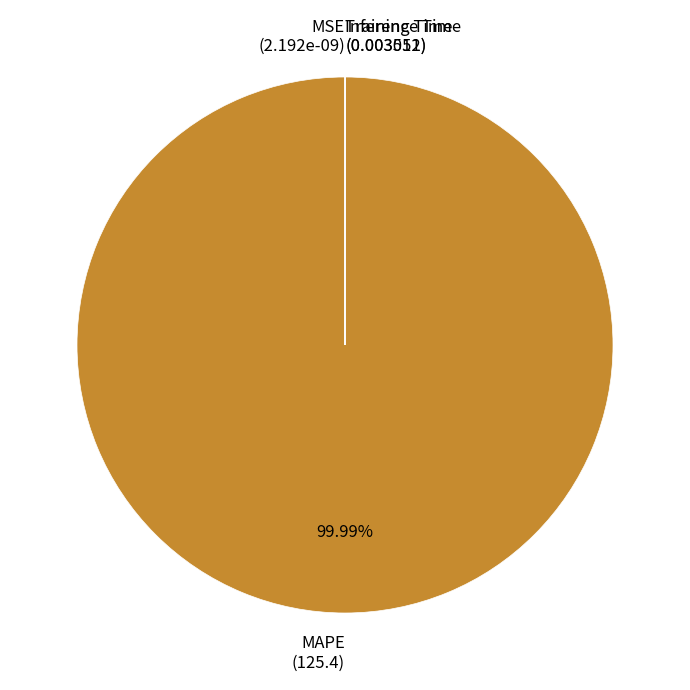

Does any single category account for the majority?

Yes